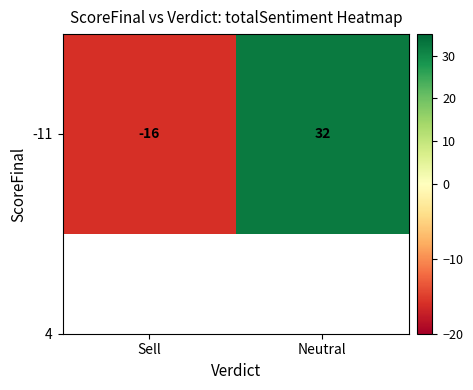

Reading left to right, list all the values displayed in this chart.

Sell=-16	Neutral=32